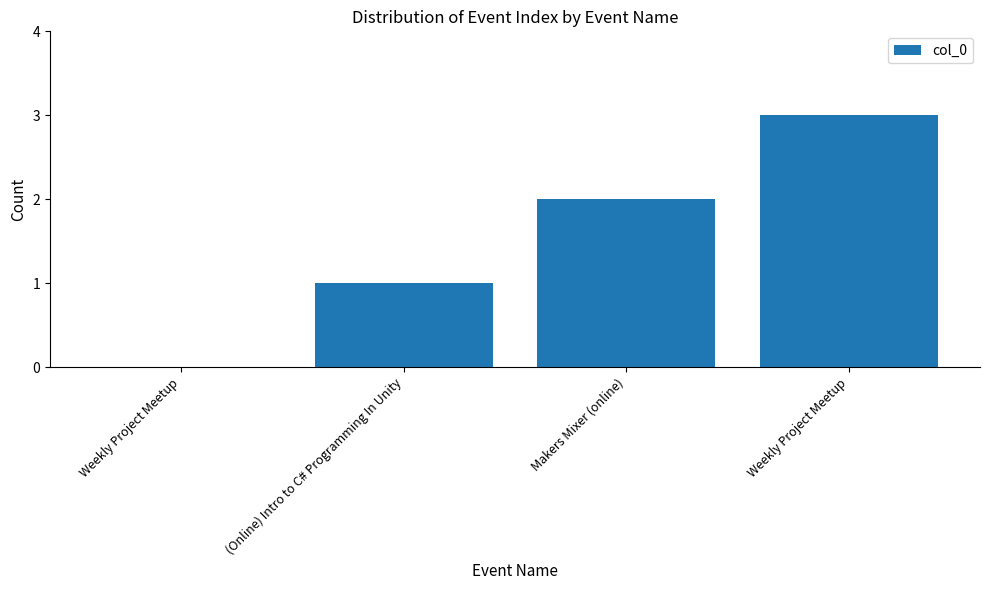

Reading left to right, what are all the values shown in this chart?

Weekly Project Meetup=0	(Online) Intro to C# Programming In Unity=1	Makers Mixer (online)=2	Weekly Project Meetup=3